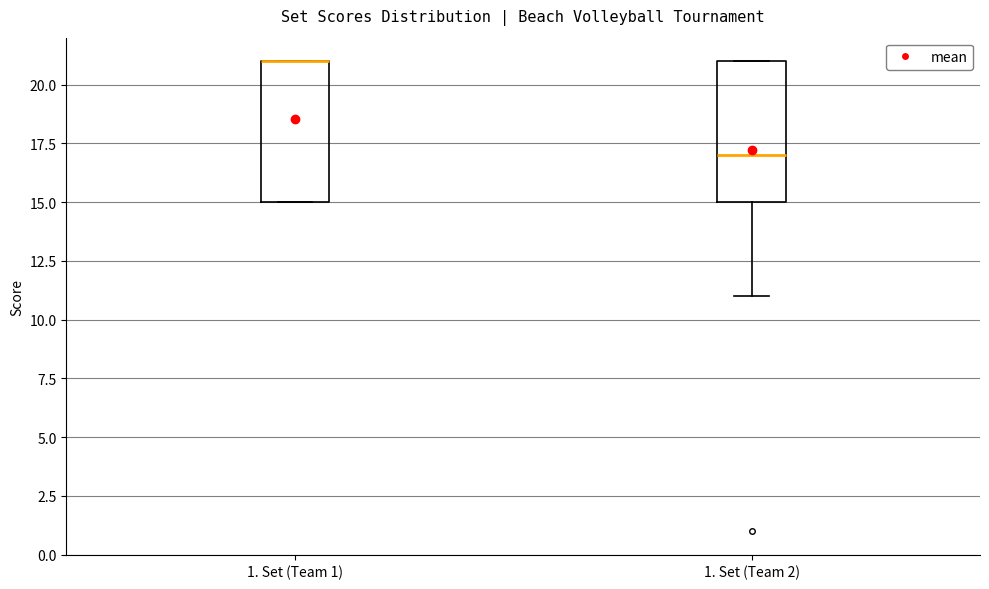

Where is the upper edge of the box for 1. Set (Team 1) on the y-axis? The values are not printed on the chart, so give them approximately, as read against the axis.

21